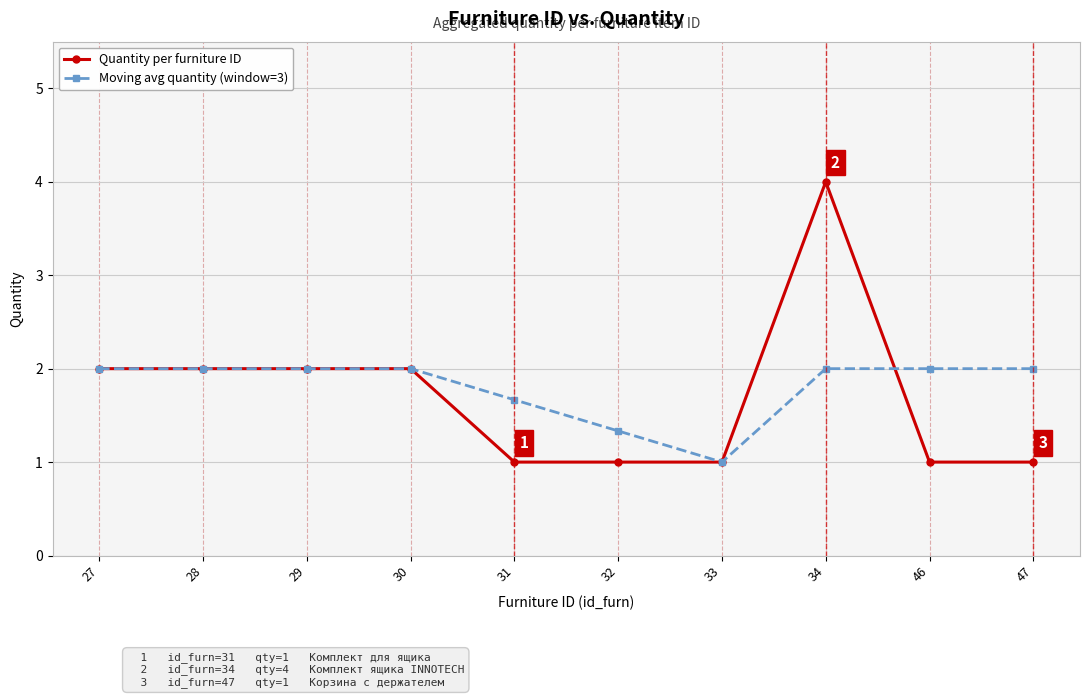

What is the minimum value shown in the chart?

1.0